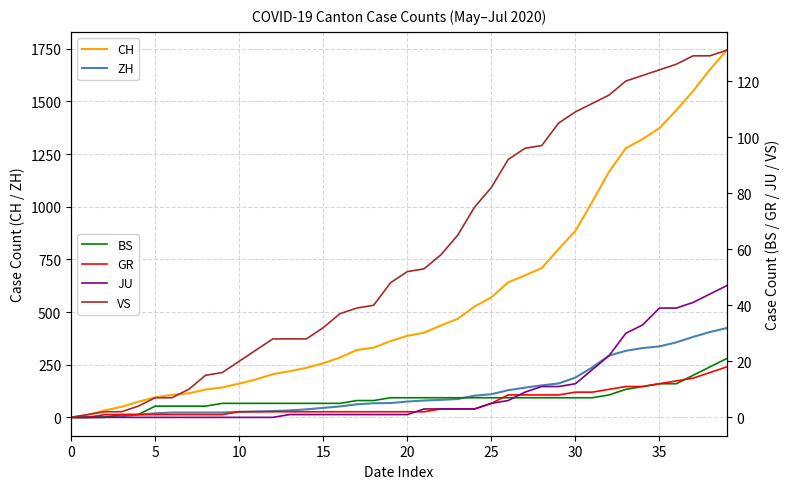

What is the label of the 12th point from the right?

28